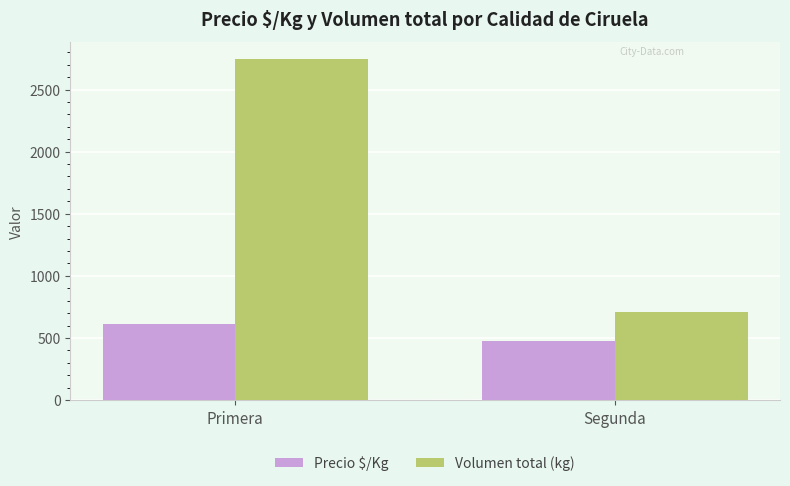

Read the Volumen total (kg) value at Primera.

2746